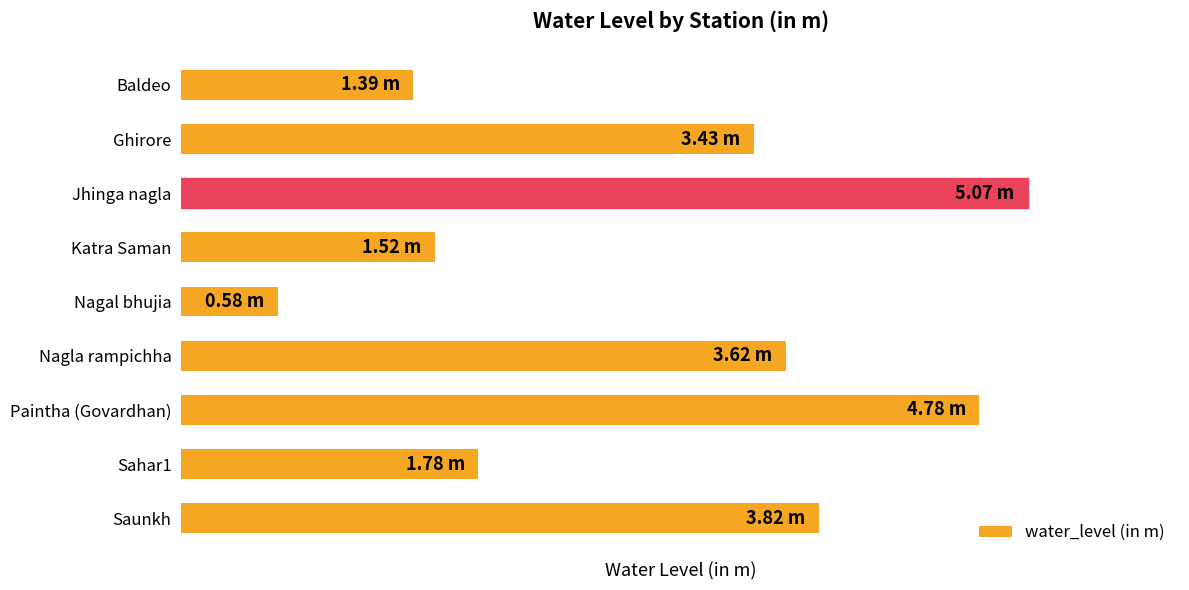

Where is the data nearest to the value 2?

Sahar1